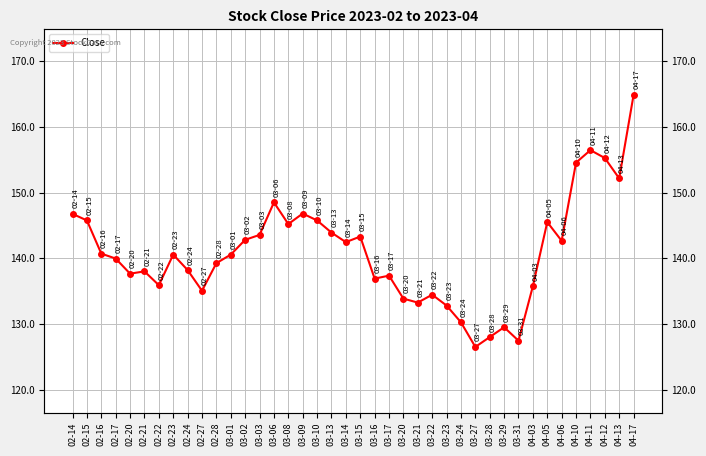

Rank the categories by value from lowest to highest.

03-27, 03-31, 03-28, 03-29, 03-24, 03-23, 03-21, 03-20, 03-22, 02-27, 04-03, 02-22, 03-16, 03-17, 02-20, 02-21, 02-24, 02-28, 02-17, 02-23, 03-01, 02-16, 03-14, 04-06, 03-02, 03-15, 03-03, 03-13, 03-08, 04-05, 02-15, 03-10, 02-14, 03-09, 03-06, 04-13, 04-10, 04-12, 04-11, 04-17